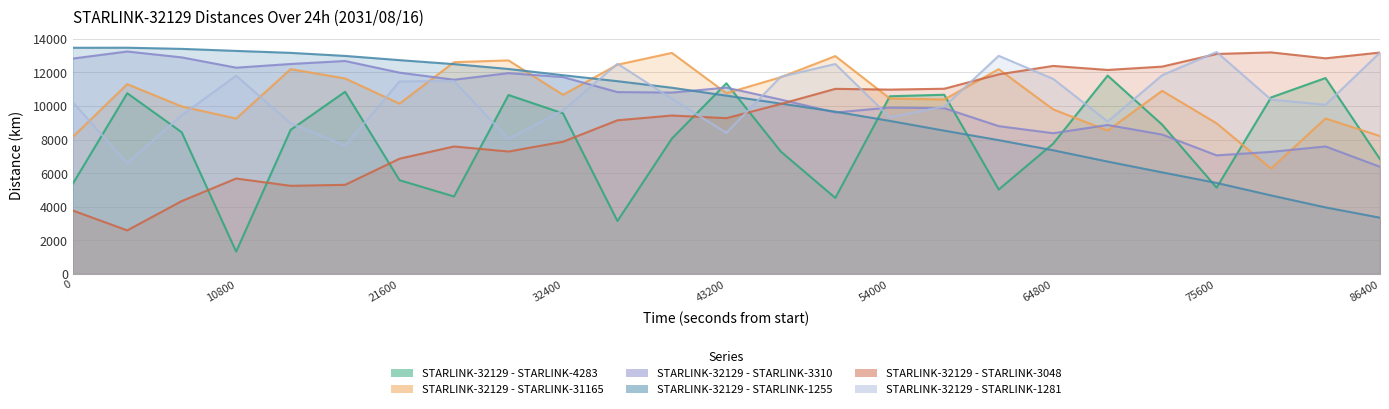

Which category has the lowest value in the STARLINK-32129 - STARLINK-3048 series?

3600